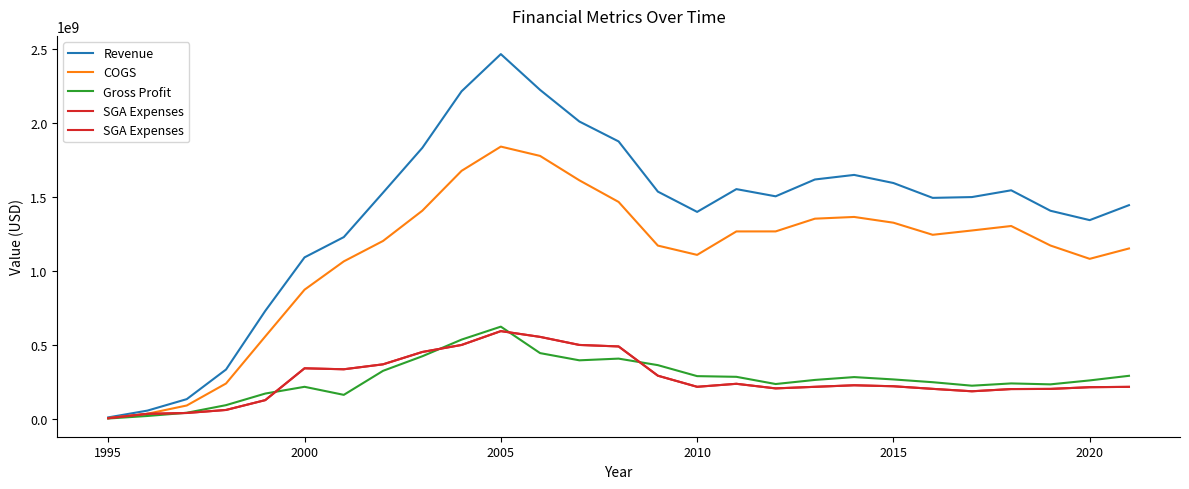

Does the chart have visible grid lines?

No